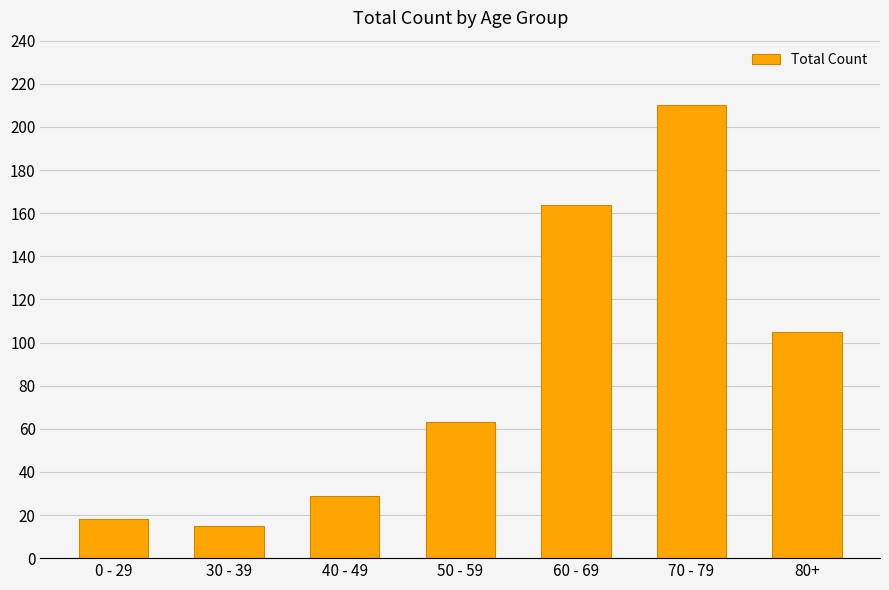

What is the ratio of the value at 50 - 59 to the value at 40 - 49?

2.2